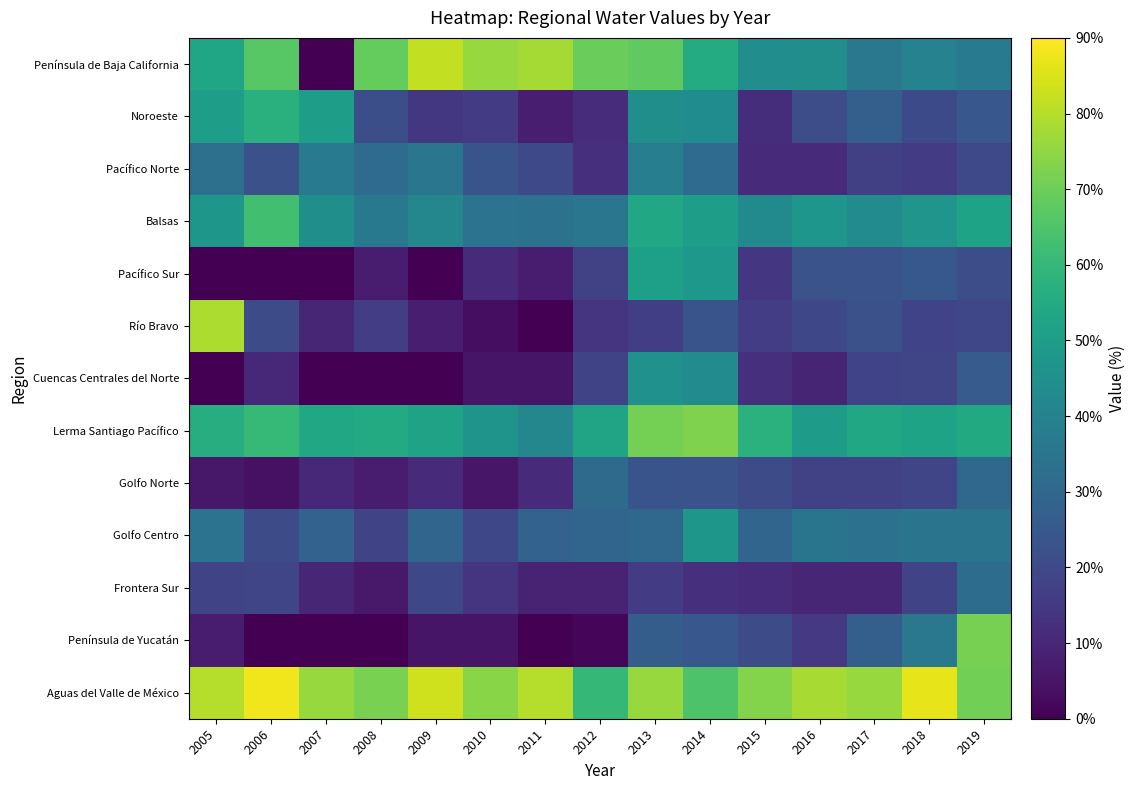

At which category is the sum across all series the highest?

2013